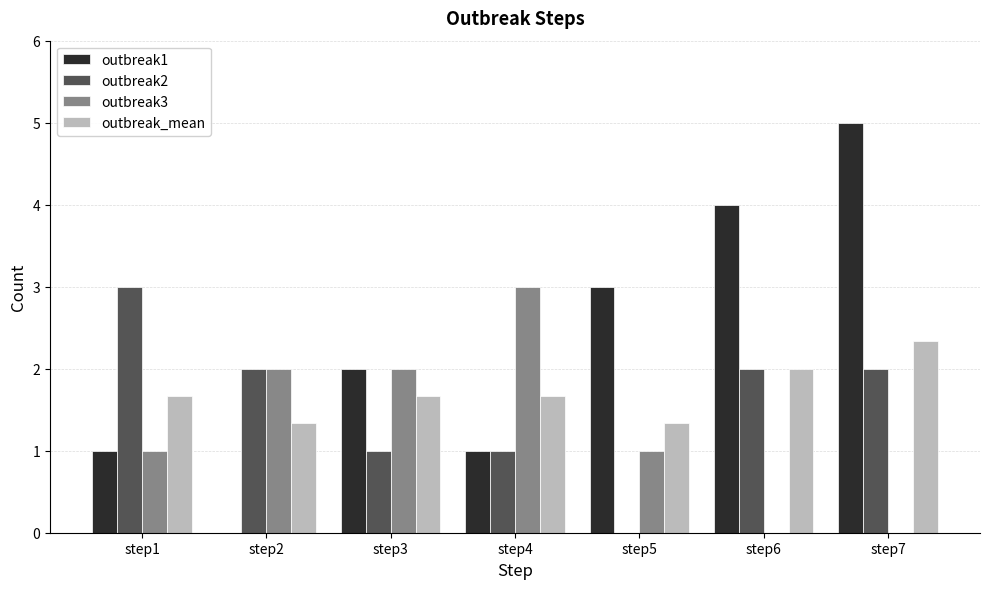

Is it true that outbreak2 equals -1.3 at step5?

False